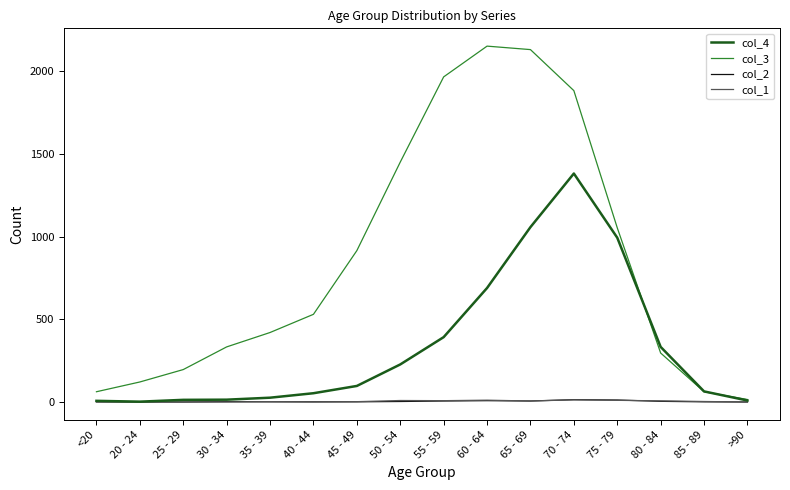

What is the approximate value of col_4 at 70 - 74?

1381